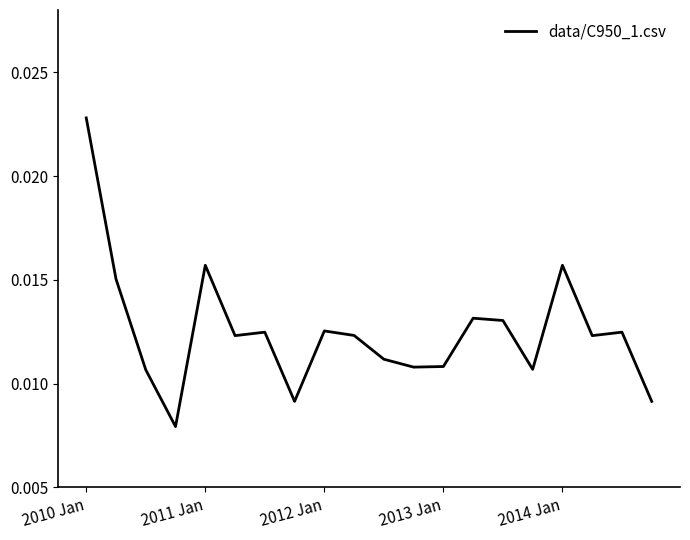

How many lines are shown in the chart?

1